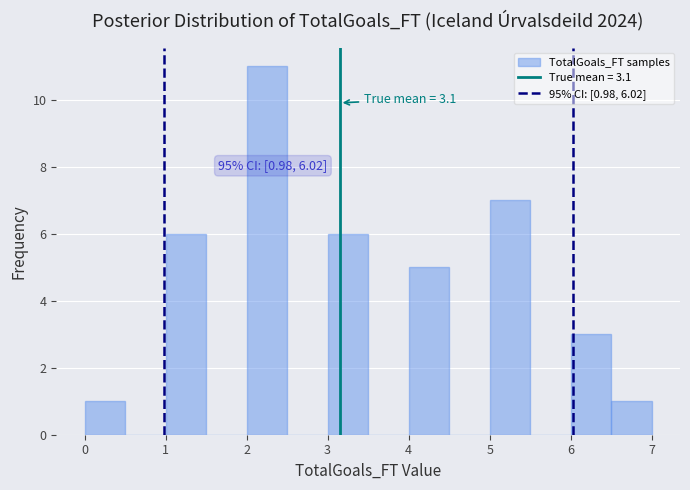

Which range on the x-axis has the tallest bar?

2.0 to 2.5